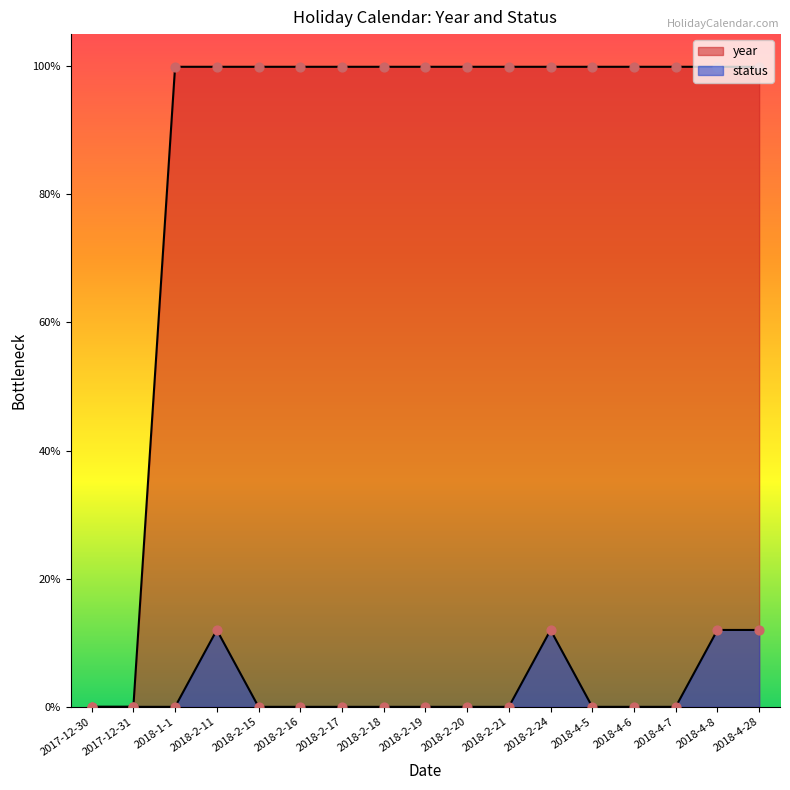

Which series has the widest spread of Y values?

year